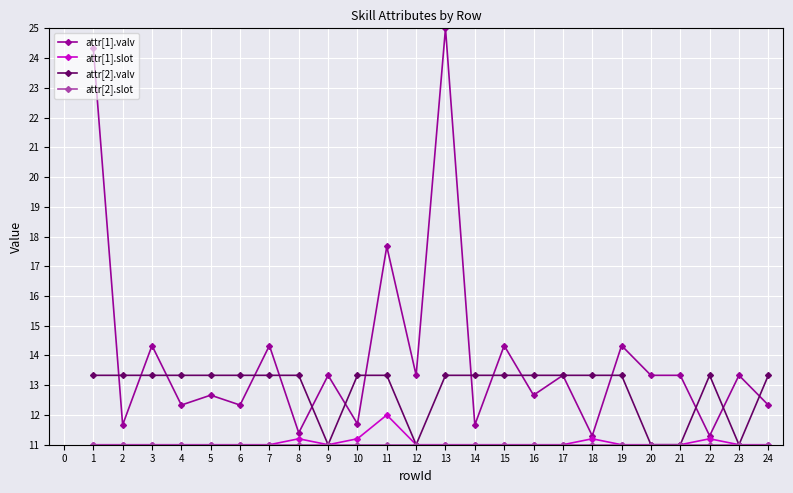

True or false: attr[1].valv has a value of 4.4 at 4.

False